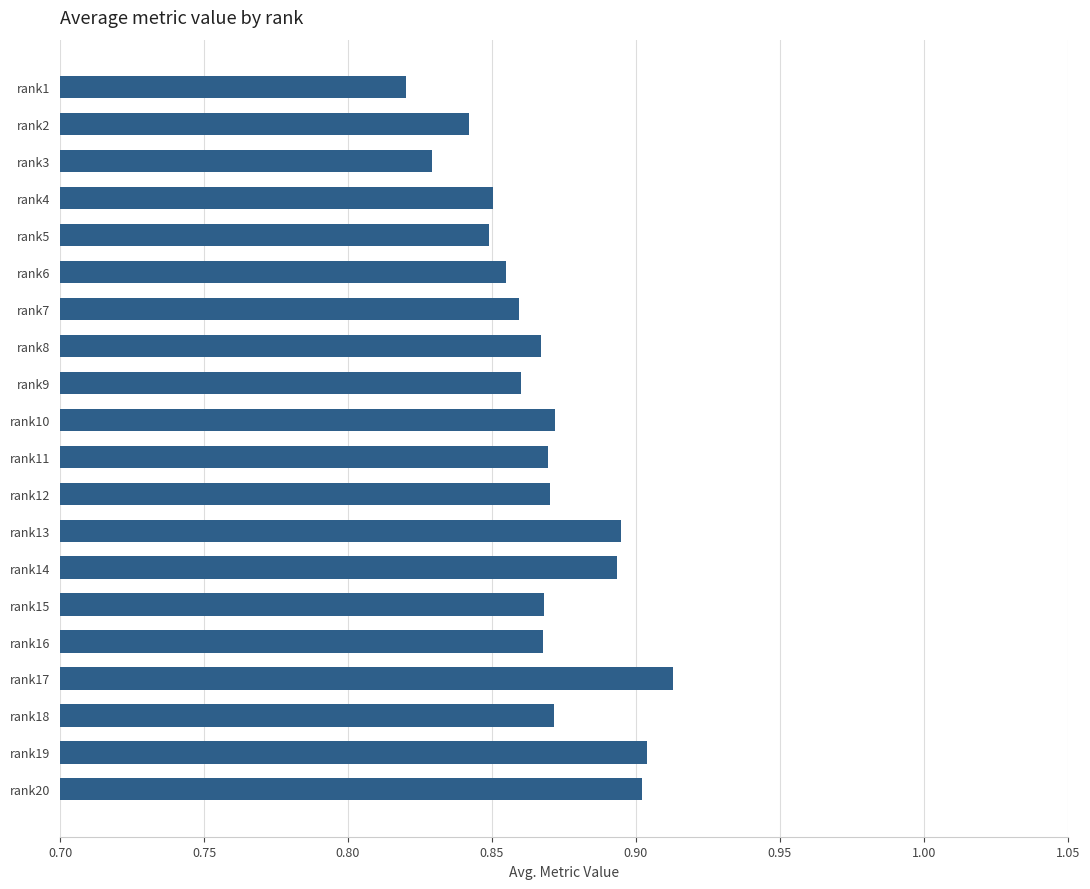

Is it true that the value at rank6 is 1.2?

False